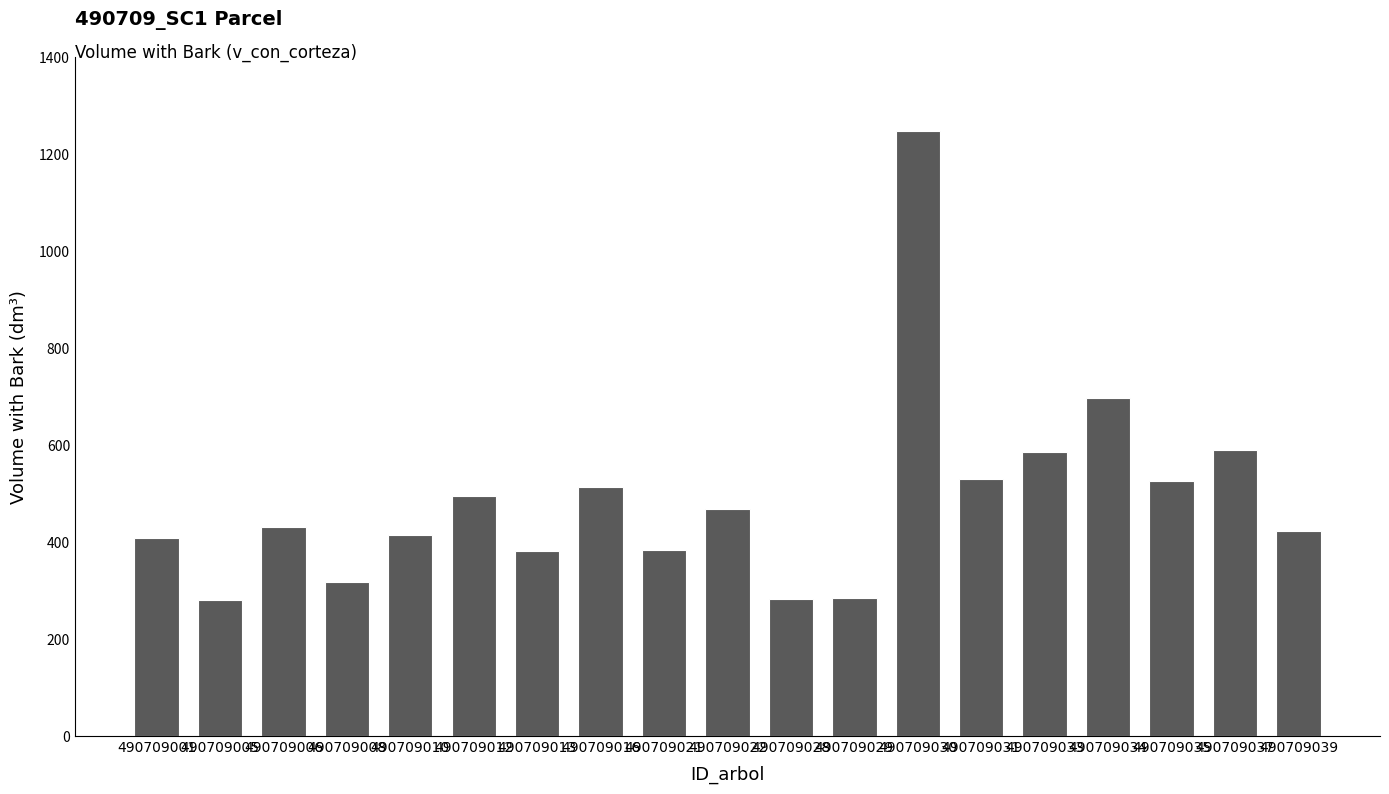

Where is the data nearest to the value 764?

490709034